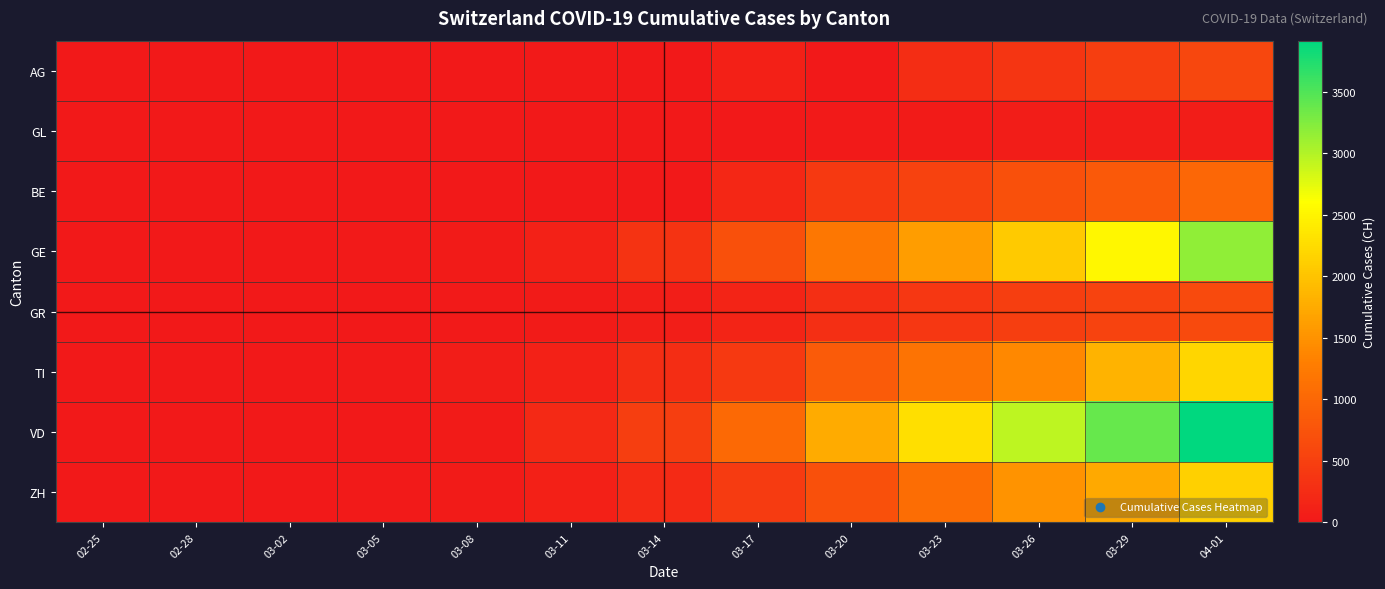

What is the maximum value shown in the chart?

3916